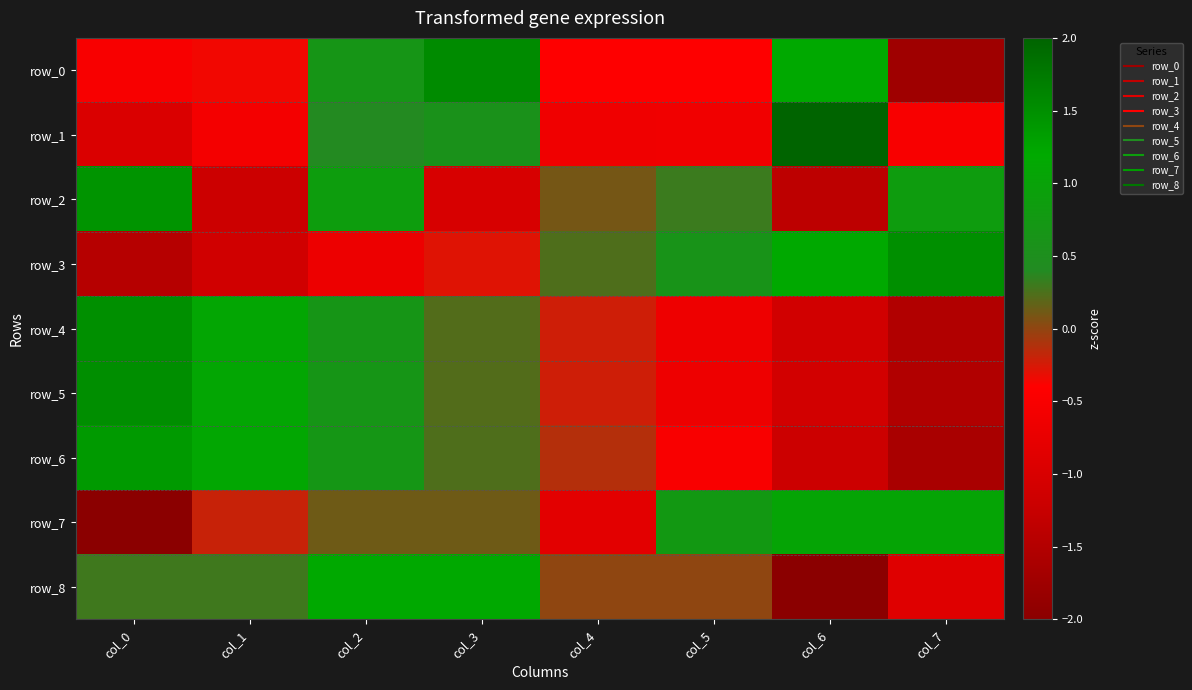

The row_7 series shows 0.2 at col_3. True or false?

False